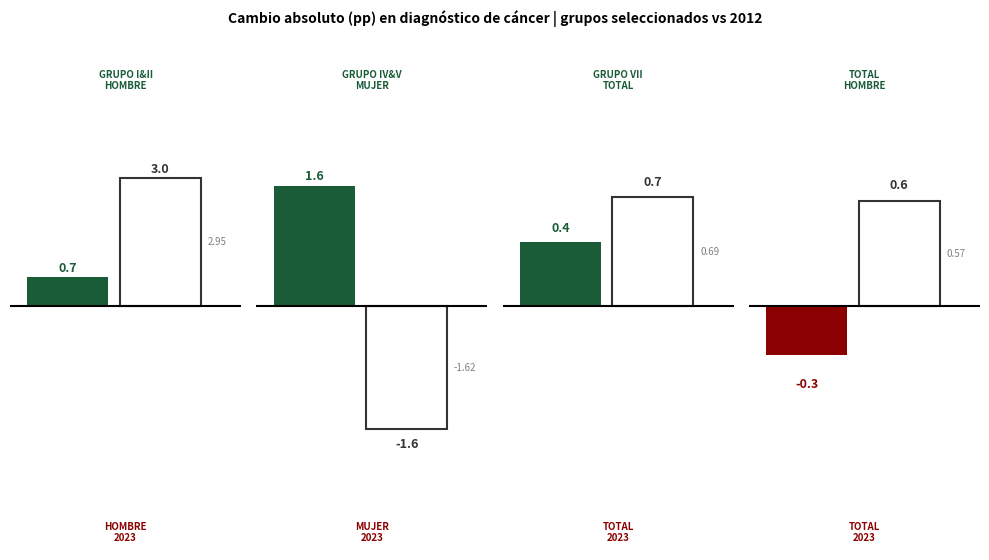

Which series has the largest range (max minus min)?

Hombre 2023/2012